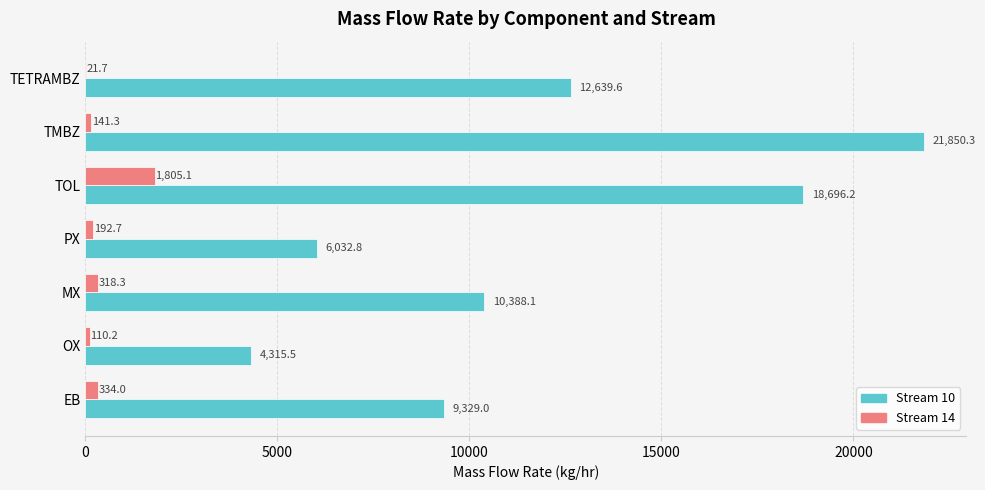

At which label is Stream 10 closest to 13082?

TETRAMBZ